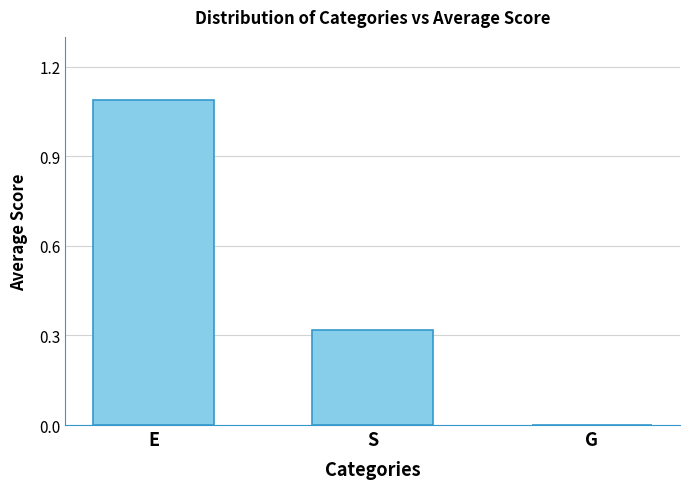

The value at S is 0.1. True or false?

False